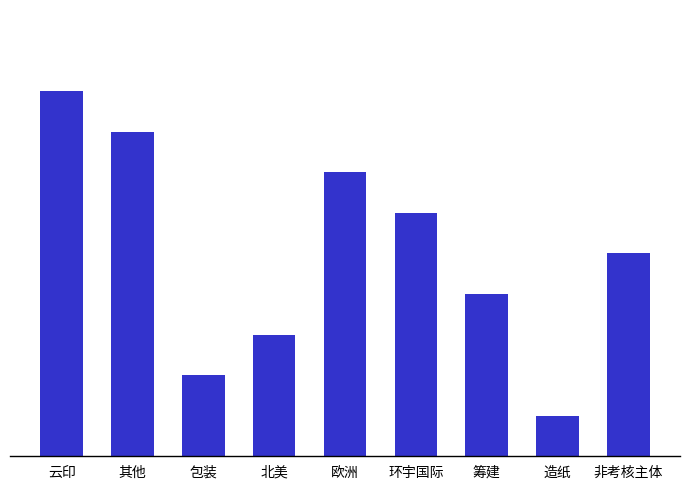

Approximately how many times larger is the value at 其他 compared to 非考核主体?

1.6